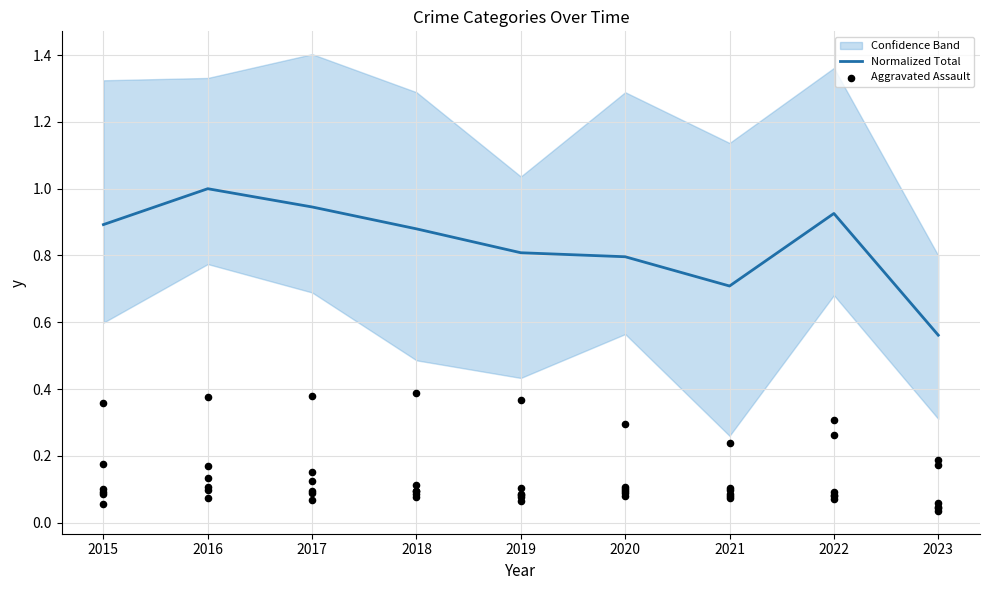

True or false: Normalized Total has a value of 0.3 at 2020.

False